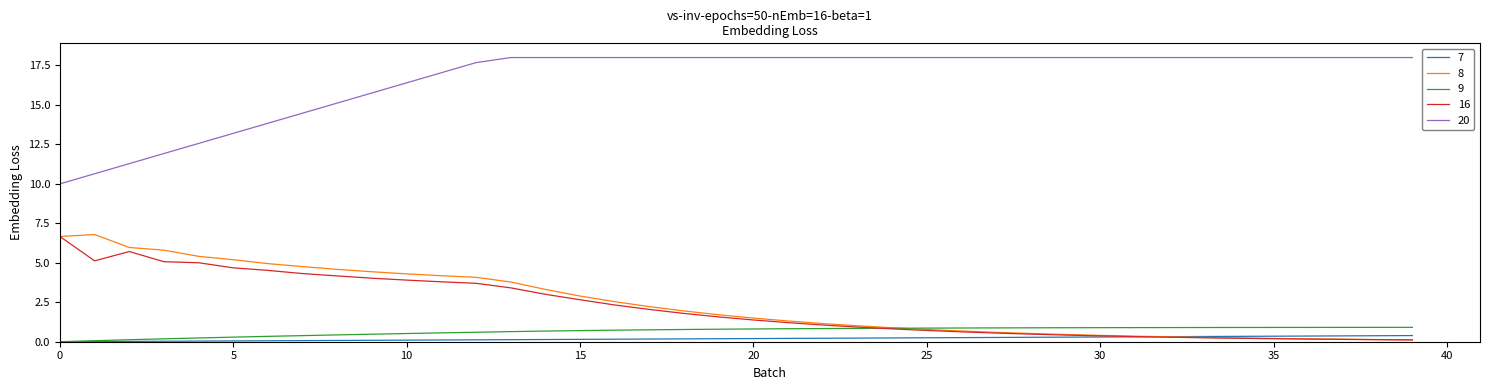

True or false: 8 and 20 intersect in this chart.

False